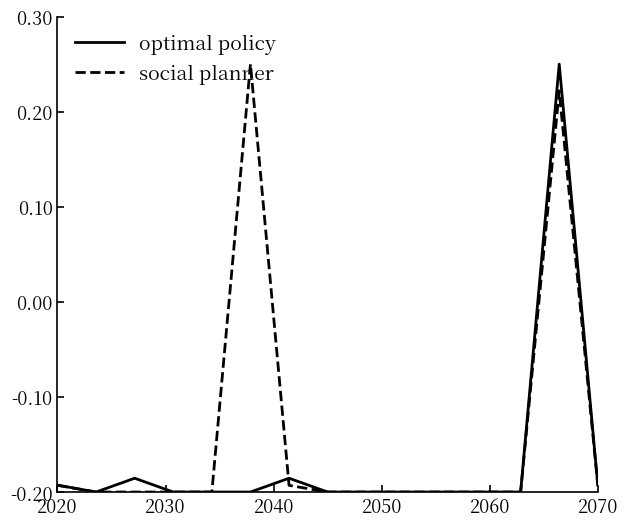

Which series has the largest total across all categories?

social planner